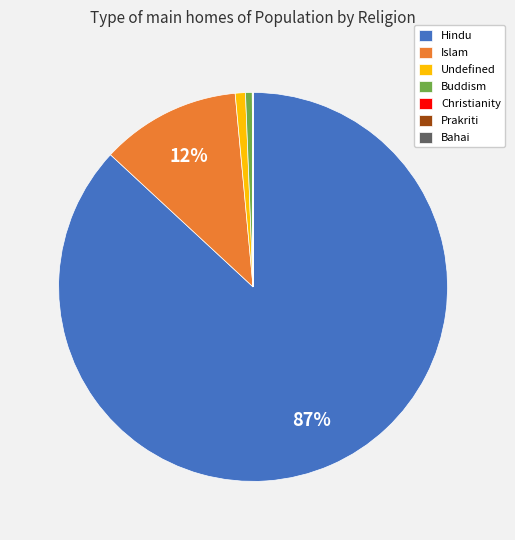

Combined, do Buddism and Undefined account for over 50%?

No